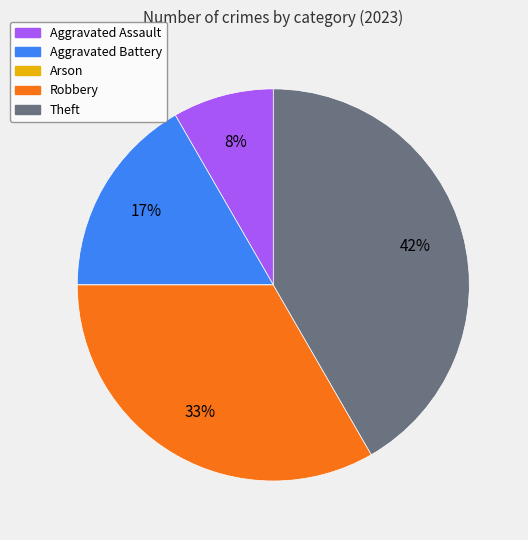

Is the sum of Robbery and Theft greater than half?

Yes